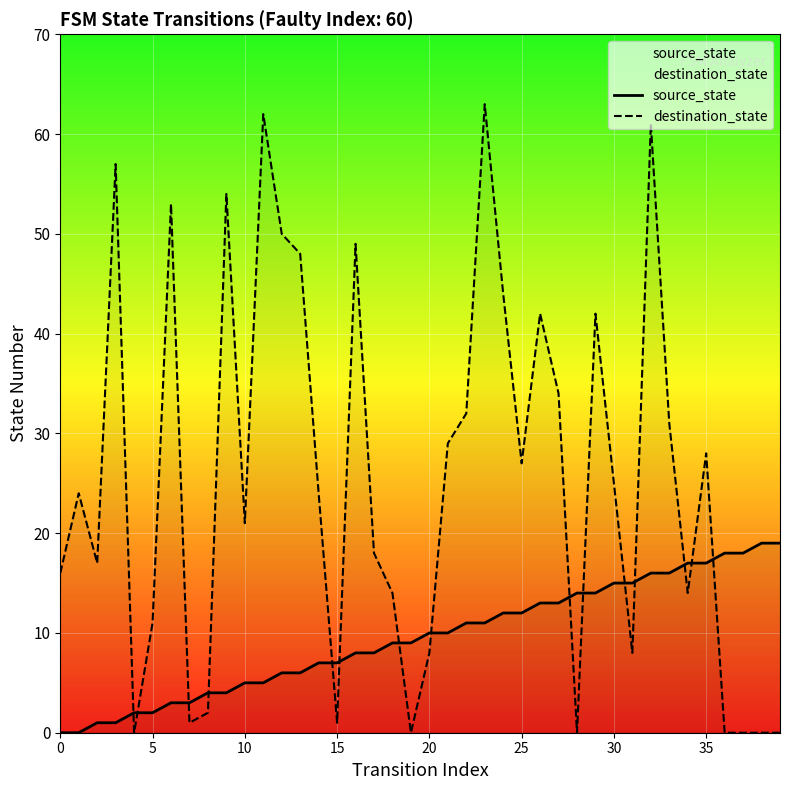

Rank the series at 0 from lowest to highest value.

source_state, destination_state